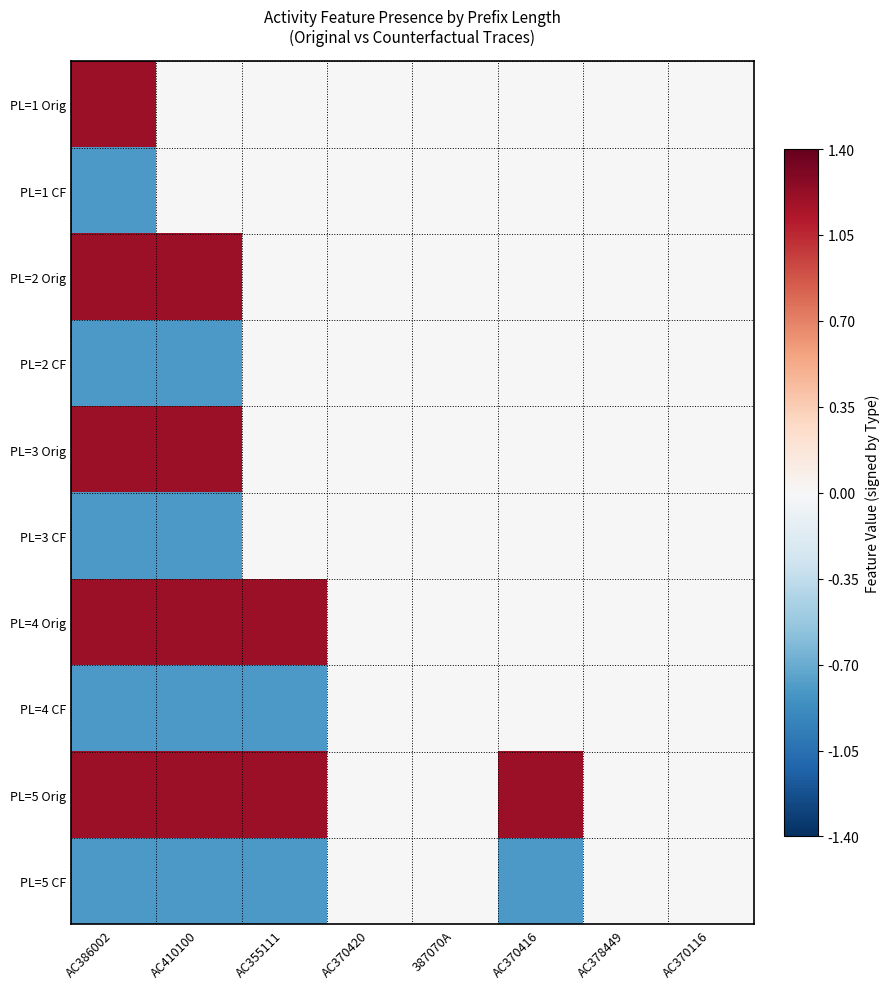

Rank the series by their maximum value, from highest to lowest.

PL=1 Orig, PL=2 Orig, PL=3 Orig, PL=4 Orig, PL=5 Orig, PL=1 CF, PL=2 CF, PL=3 CF, PL=4 CF, PL=5 CF